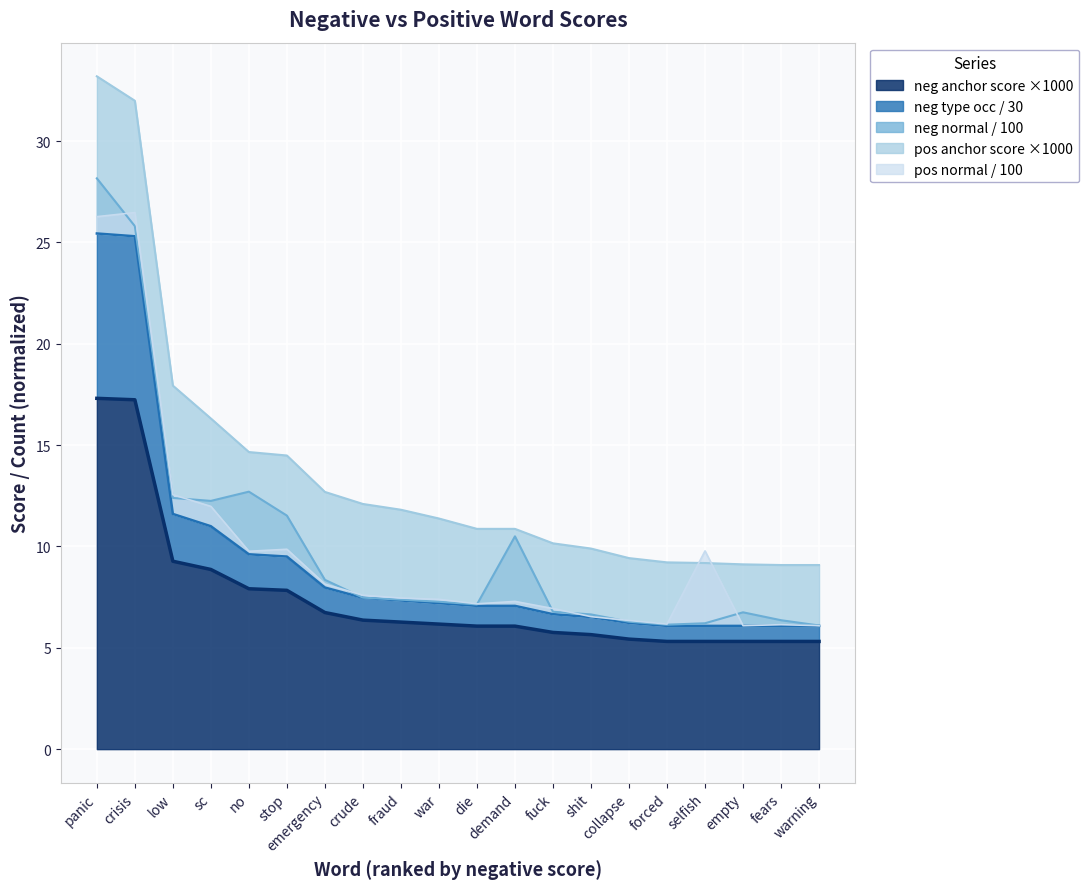

What is the sum of the negative type occurences values at fuck and selfish?

12.7